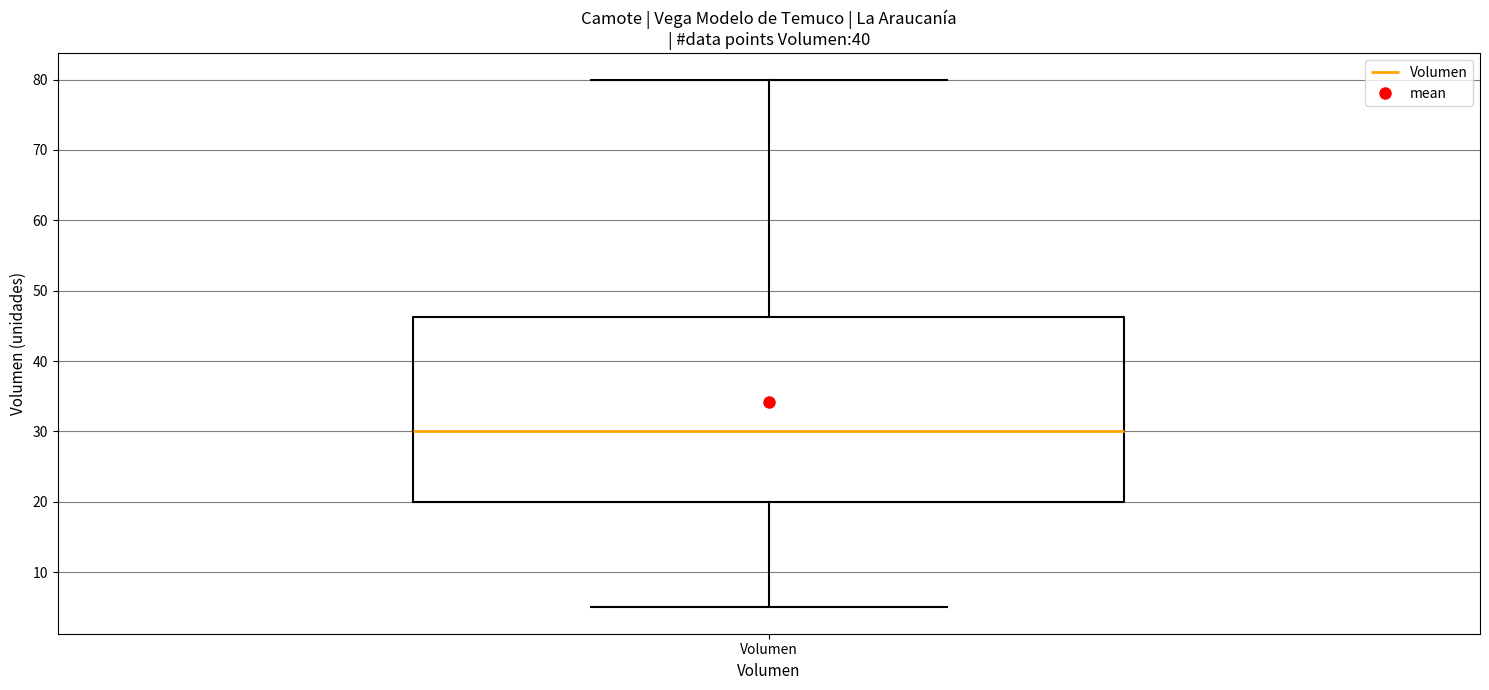

Transcribe this box plot: give where the median line is, the range the box spans, and where the two whiskers end, as read against the y-axis. The values are not printed on the chart, so give them approximately, as read against the axis.

median 30, box 20 to 46, whiskers 5 to 80